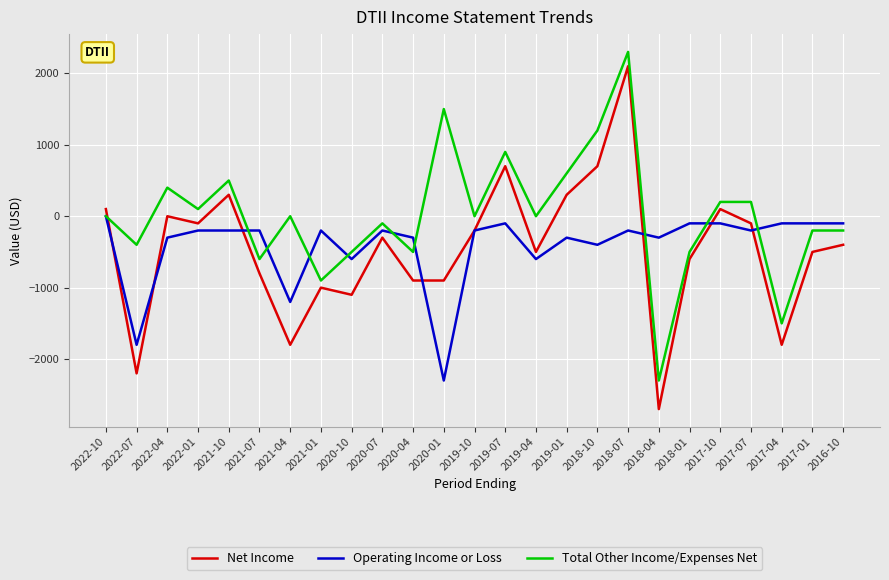

True or false: Operating Income or Loss has a value of -362 at 2021-04.

False